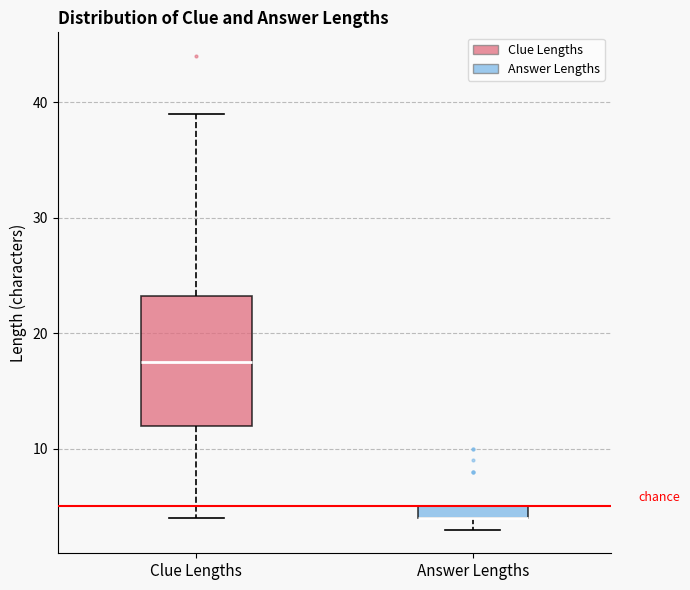

Where is the upper edge of the box for Answer Lengths on the y-axis? The values are not printed on the chart, so give them approximately, as read against the axis.

5